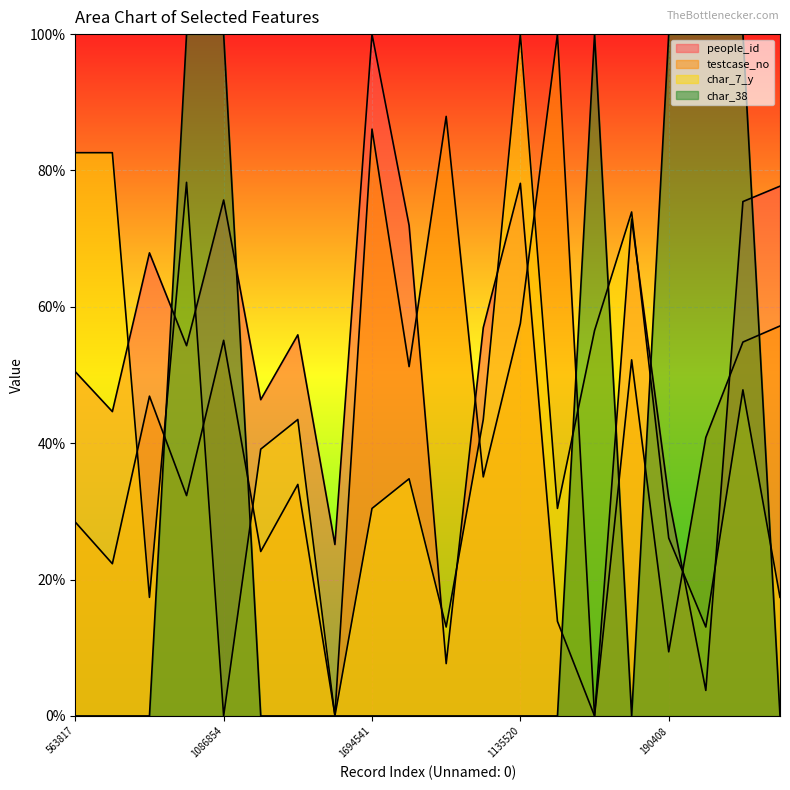

What is the difference between the highest and lowest values at 1030634?

0.7